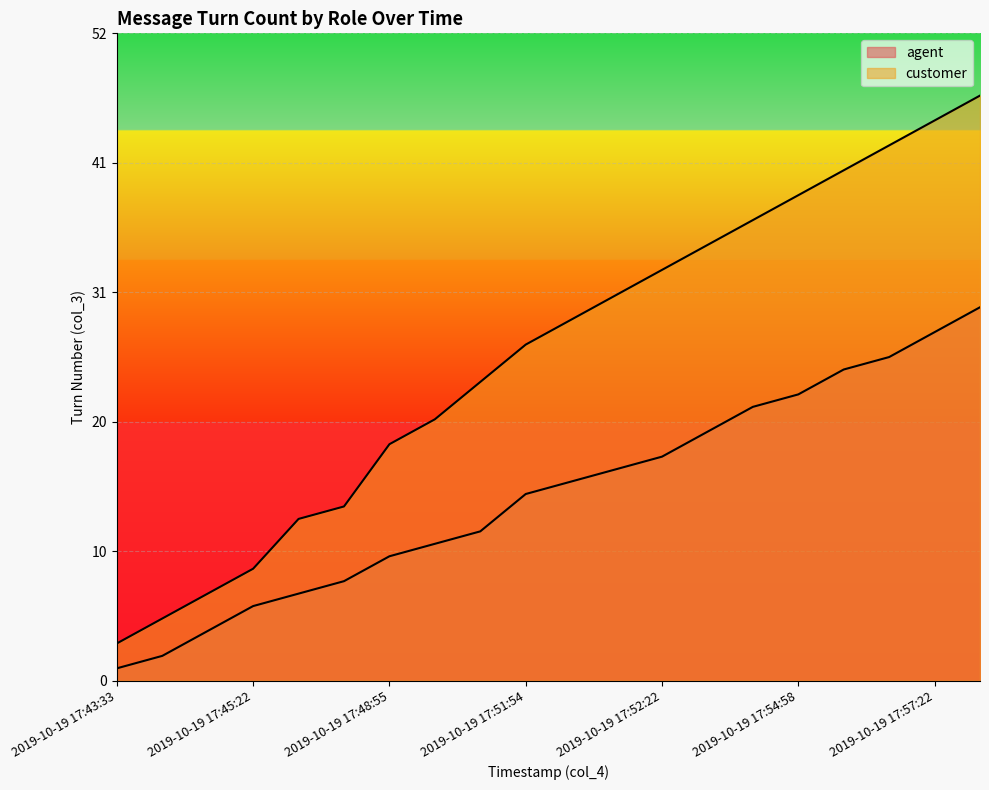

How many lines are shown in the chart?

2